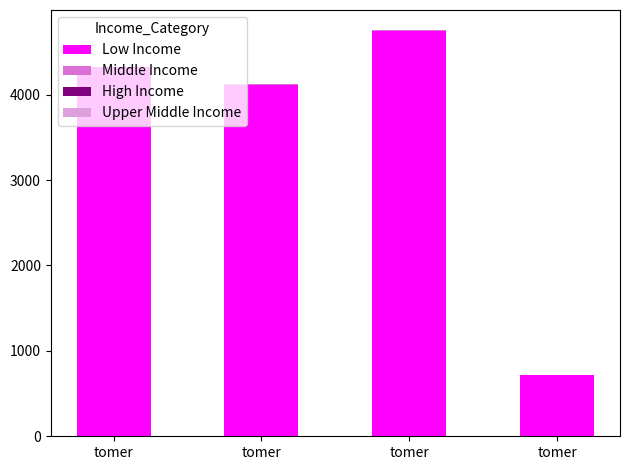

List the series in order of their peak value, lowest first.

Middle Income, Low Income